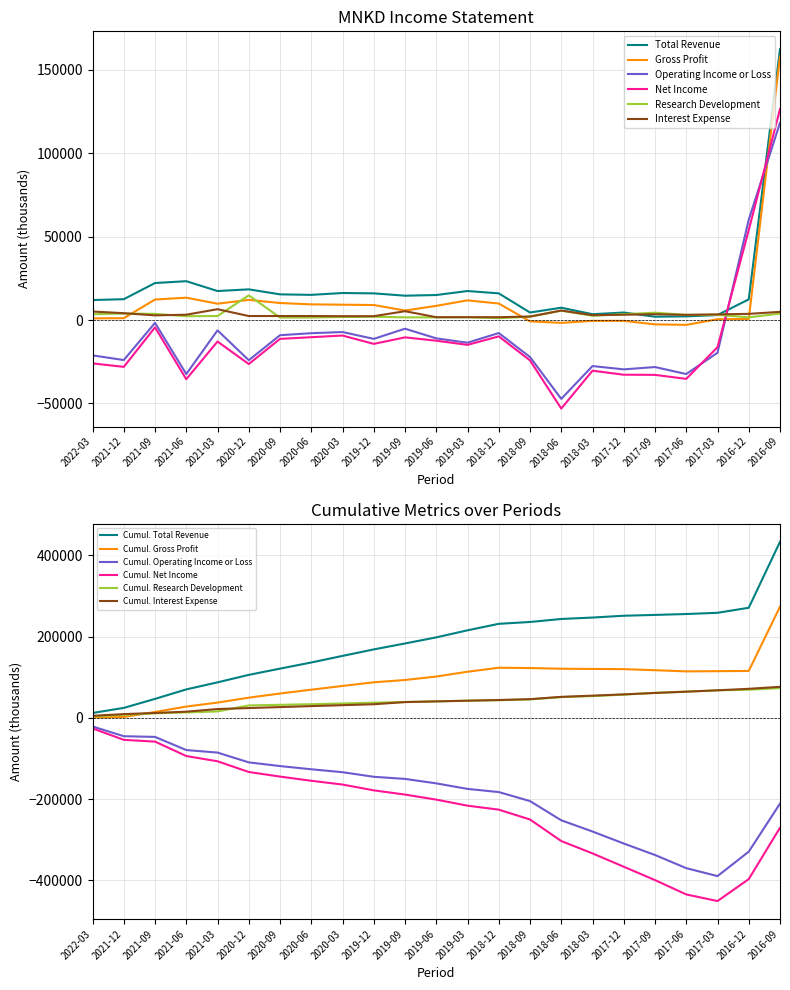

Which series has the largest range (max minus min)?

Net Income